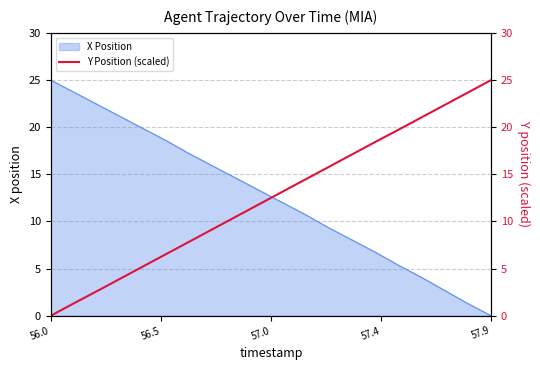

Is it true that X Position equals 13.6 at 56.0?

False